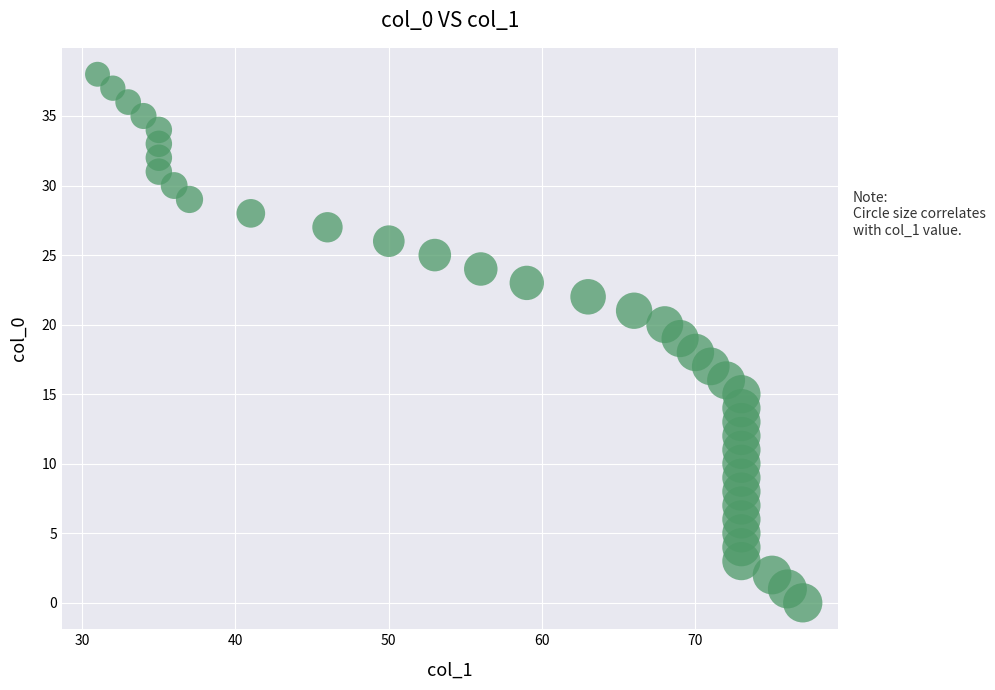

What is the range of Y values (max minus min)?

38